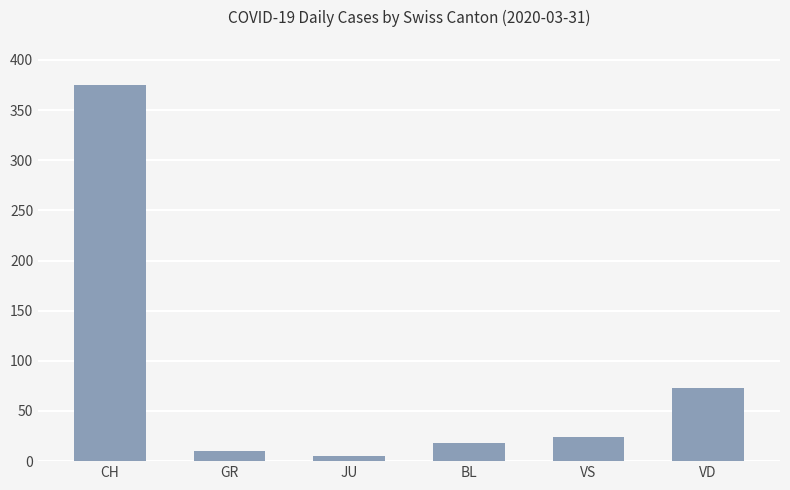

Where does the data first go above 24?

CH